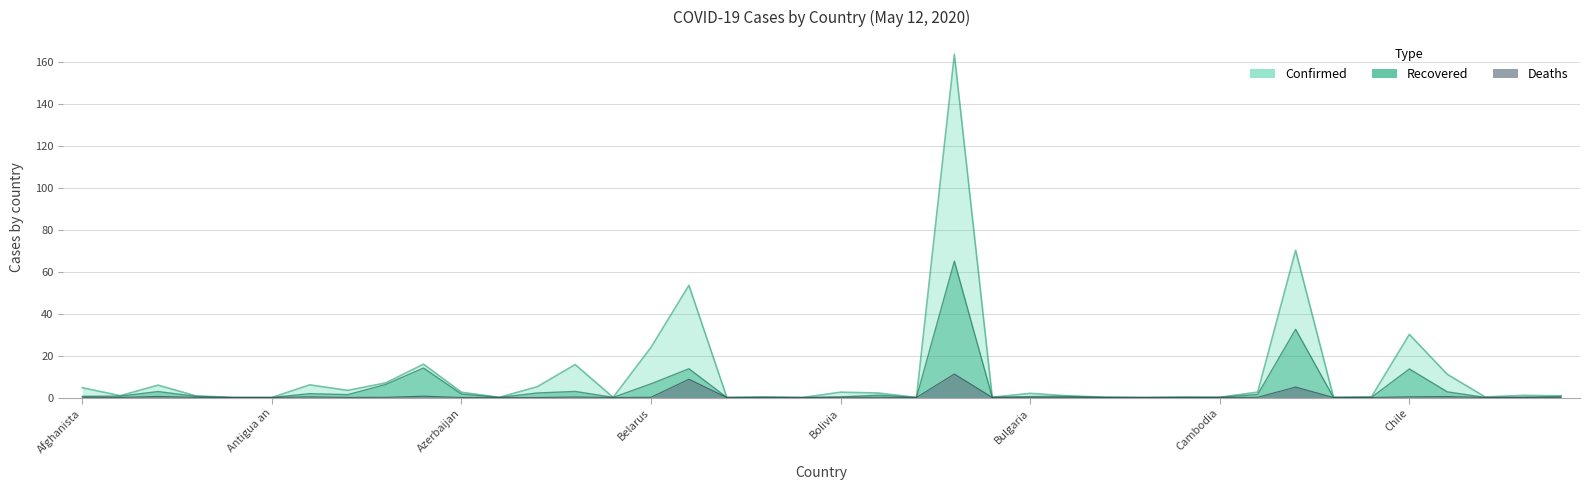

Which has a higher value, Bangladesh or Chad?

Bangladesh